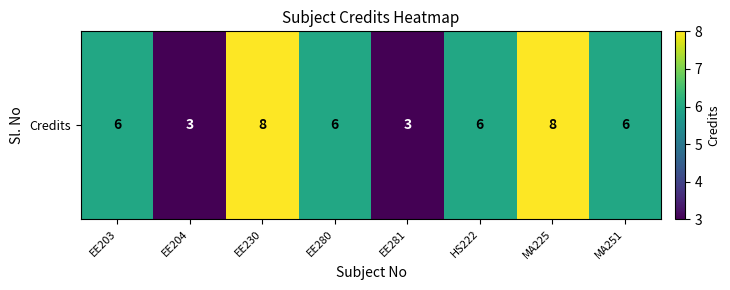

List the labels in order of value, smallest first.

EE204, EE281, EE203, EE280, HS222, MA251, EE230, MA225